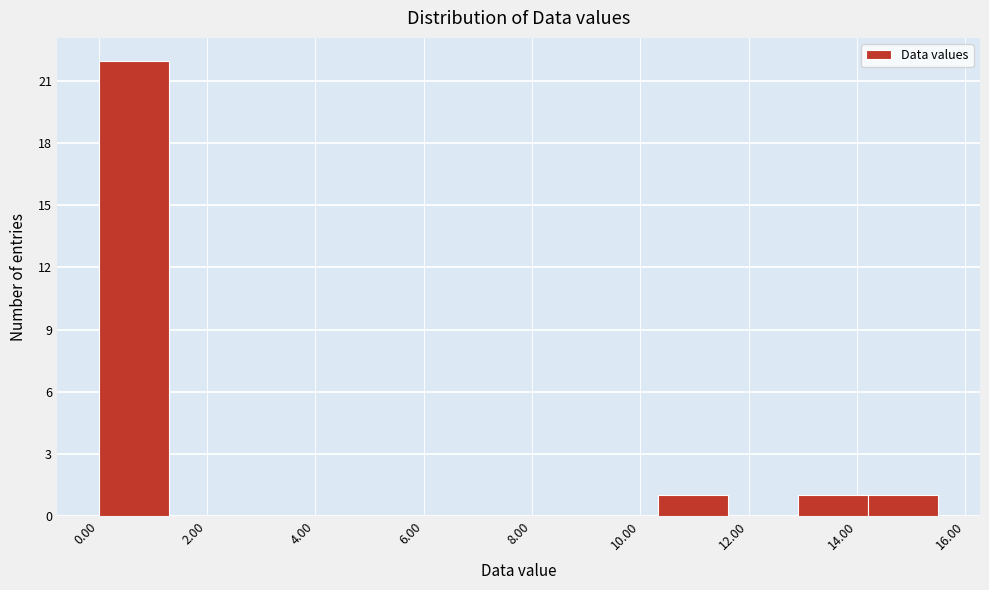

What is the height of the bar covering 13.0 to 14.2 on the x-axis? Neither the bar edges nor the heights are printed on the chart, so give them approximately, as read against the axes.

1